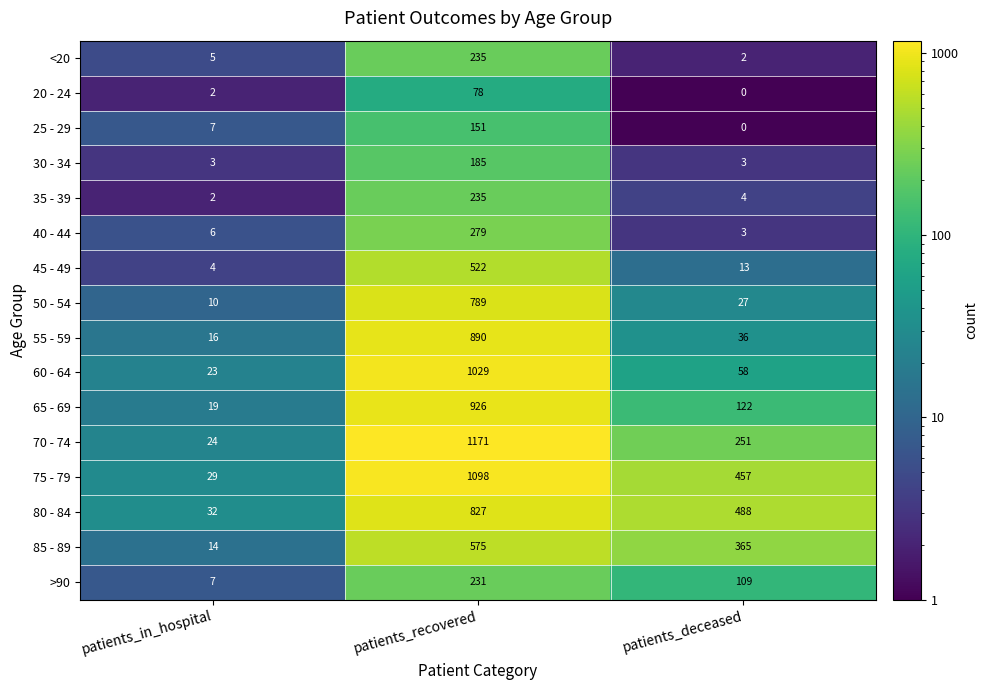

What is the spread (max minus min) of values at patients_deceased?

488